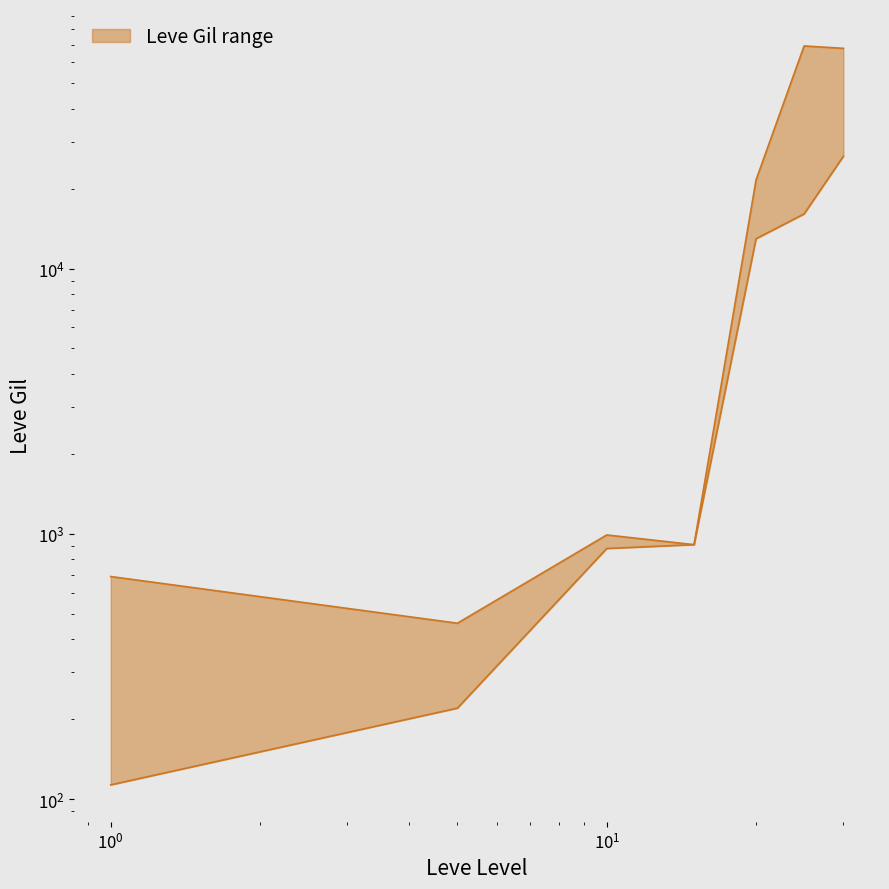

Reading left to right, extract all data points from this chart.

Leve Gil upper: 690	460	990	910	21600	69150	67730
Leve Gil lower: 113	220	880	910	12960	16080	26530